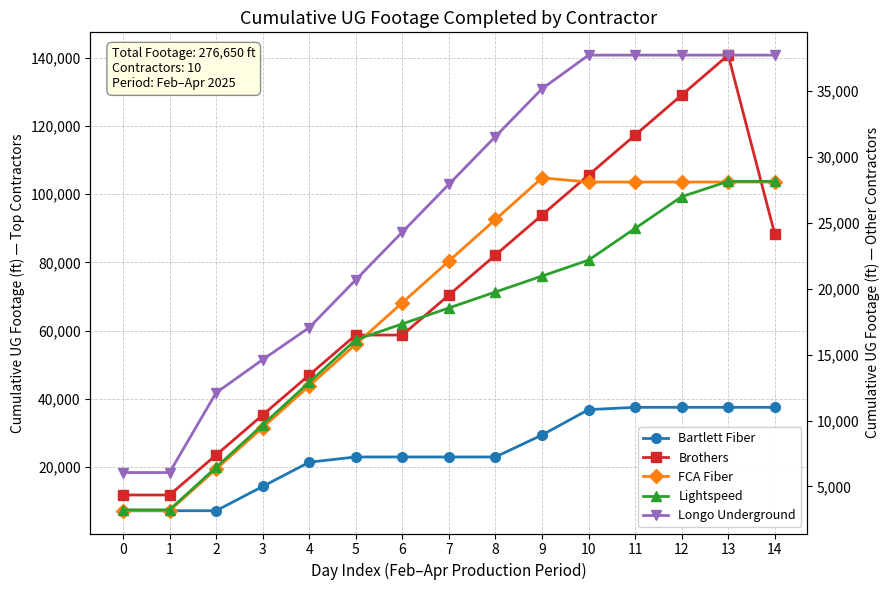

Reading left to right, list all the values displayed in this chart.

Bartlett Fiber: 0=7120	1=7120	2=7120	3=14240	4=21360	5=22896	6=22896	7=22896	8=22896	9=29343	10=36790	11=37463	12=37463	13=37463	14=37463
Brothers: 0=11735	1=11735	2=23470	3=35205	4=46940	5=58675	6=58675	7=70410	8=82145	9=93880	10=105615	11=117350	12=129085	13=140820	14=88277
FCA Fiber: 0=3158	1=3158	2=6316	3=9474	4=12632	5=15790	6=18948	7=22106	8=25264	9=28422	10=28109	11=28109	12=28109	13=28109	14=28109
Lightspeed: 0=3226	1=3226	2=6452	3=9678	4=12904	5=16130	6=17340	7=18550	8=19760	9=20970	10=22180	11=24587	12=26994	13=28159	14=28159
Longo Underground: 0=6056	1=6056	2=12112	3=14625	4=17060	5=20685	6=24310	7=27935	8=31560	9=35185	10=37741	11=37741	12=37741	13=37741	14=37741